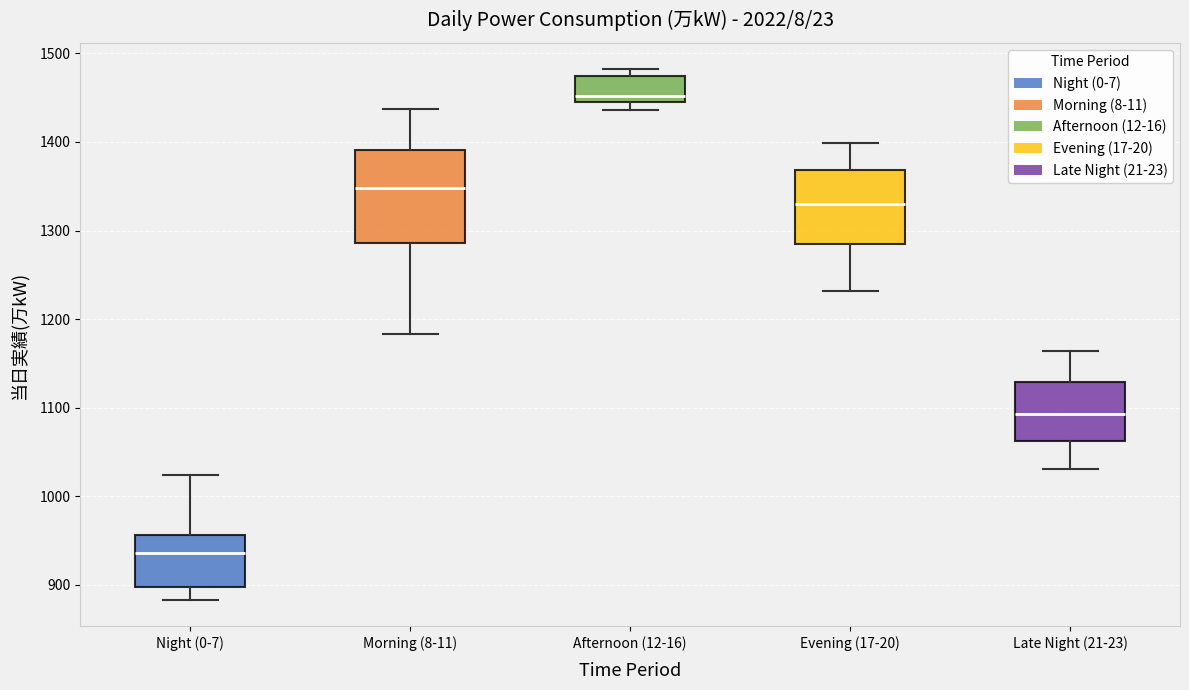

Reading left to right, transcribe this box plot: for each box, give where its median line is, the range the box spans, and where its two whiskers end, as read against the y-axis. The values are not printed on the chart, so give them approximately, as read against the axis.

Night (0-7): median 940, box 900 to 960, whiskers 880 to 1020
Morning (8-11): median 1350, box 1290 to 1390, whiskers 1180 to 1440
Afternoon (12-16): median 1450 (just above the box's lower edge), box 1450 to 1480, whiskers 1440 to 1480 (just above the box's upper edge)
Evening (17-20): median 1330, box 1280 to 1370, whiskers 1230 to 1400
Late Night (21-23): median 1090, box 1060 to 1130, whiskers 1030 to 1160